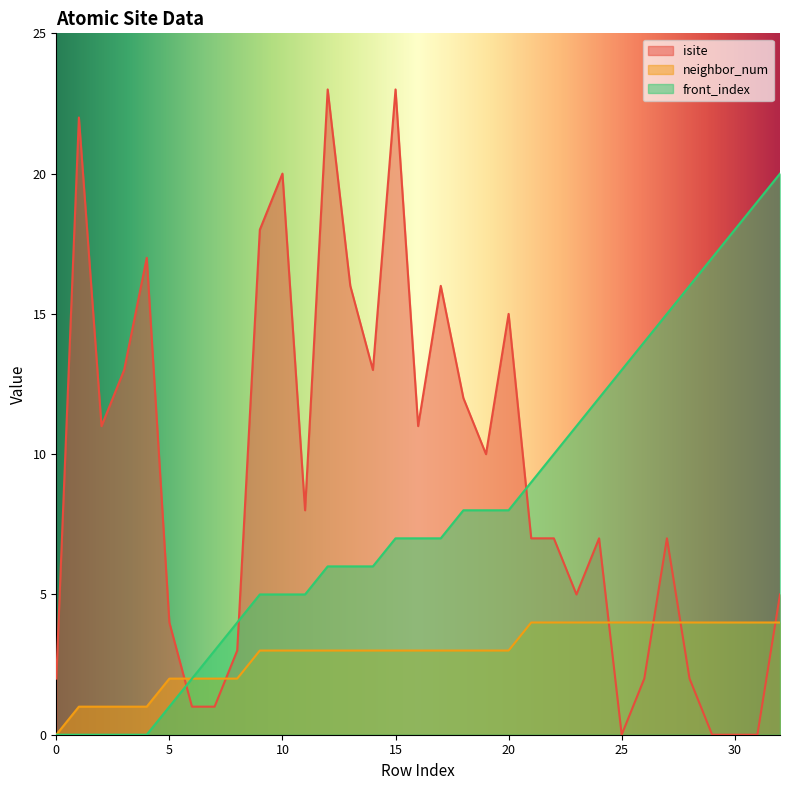

True or false: isite has more than 0 points higher than both neighbors.

True